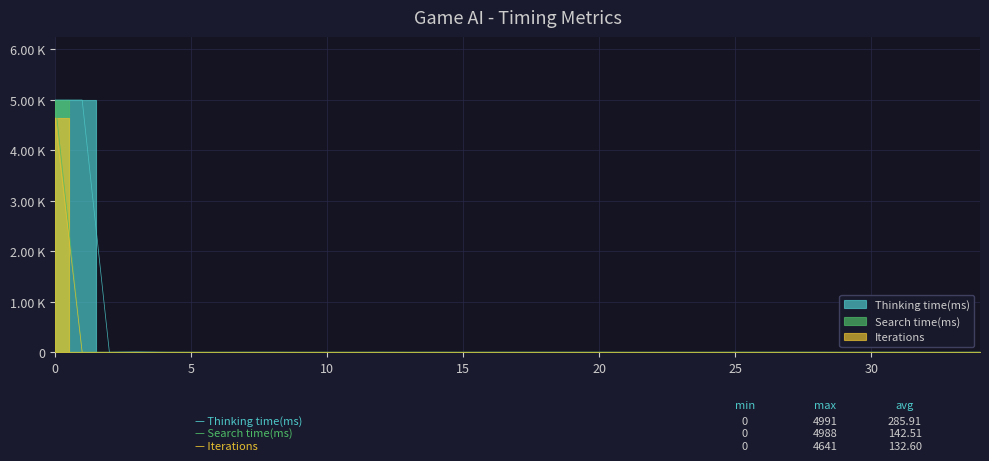

Is it true that Iterations equals -2606 at 19?

False